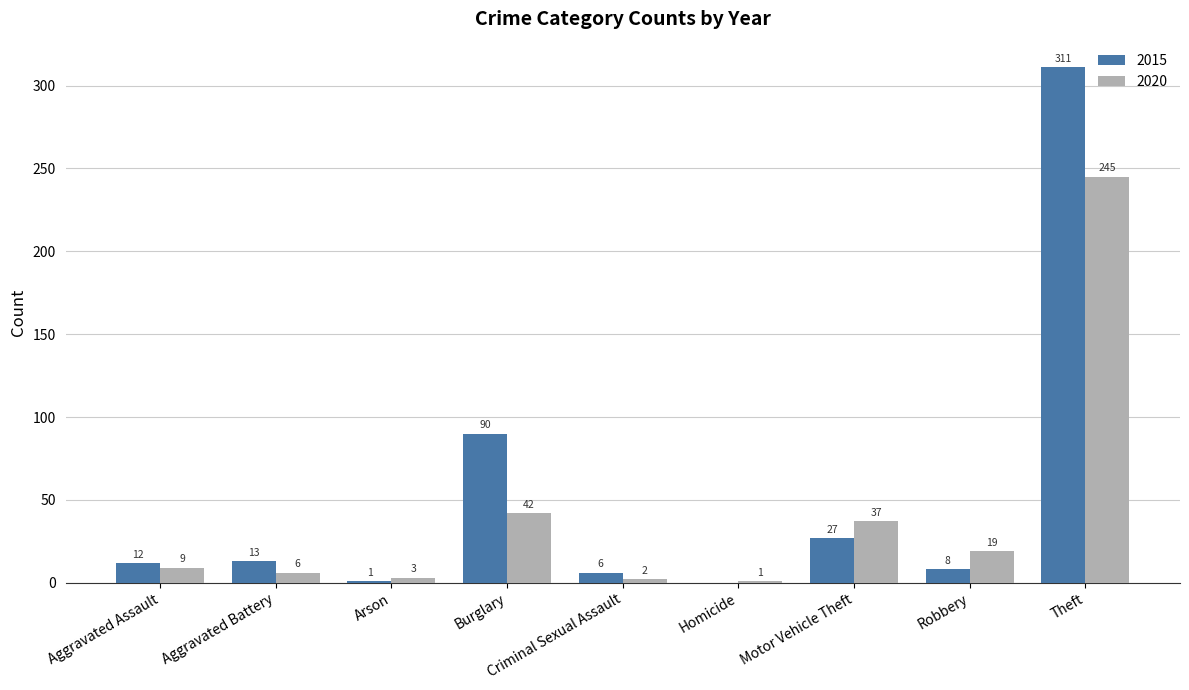

Reading left to right, extract all data points from this chart.

2015: Aggravated Assault=12	Aggravated Battery=13	Arson=1	Burglary=90	Criminal Sexual Assault=6	Homicide=0	Motor Vehicle Theft=27	Robbery=8	Theft=311
2020: Aggravated Assault=9	Aggravated Battery=6	Arson=3	Burglary=42	Criminal Sexual Assault=2	Homicide=1	Motor Vehicle Theft=37	Robbery=19	Theft=245